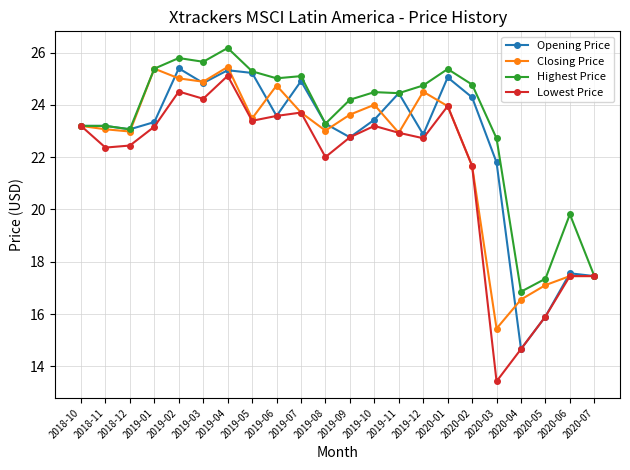

Which category has the lowest value in the Lowest Price series?

2020-03